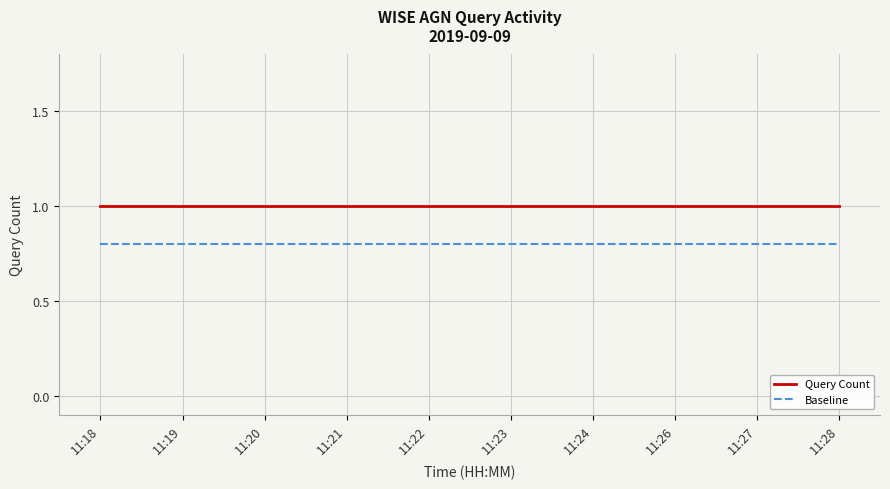

Rank the series by their maximum value, from lowest to highest.

Baseline, Query Count